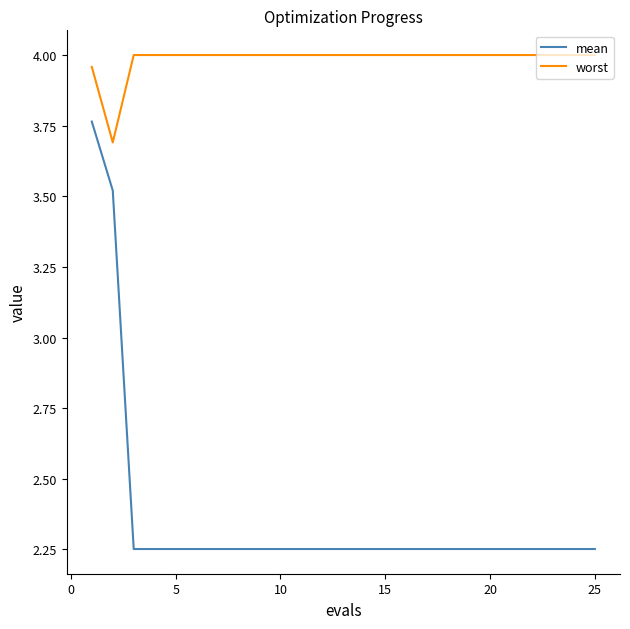

What is the difference between the maximum and minimum values in the worst series?

0.3